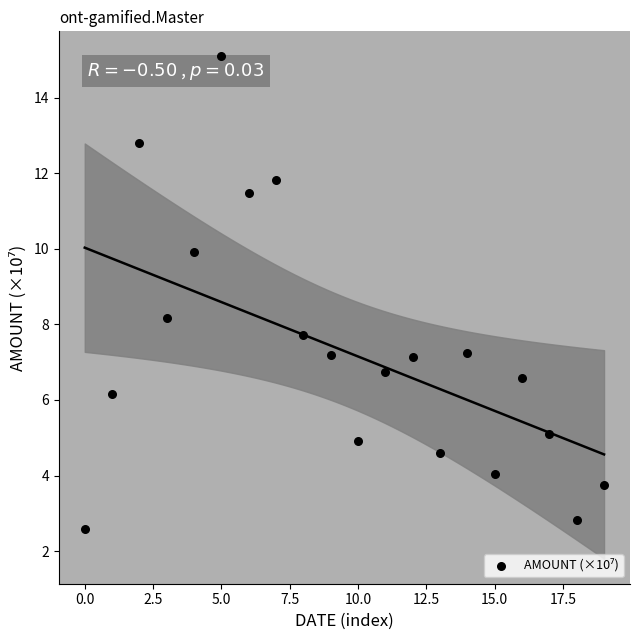

How many points are shown in the scatter plot?

20